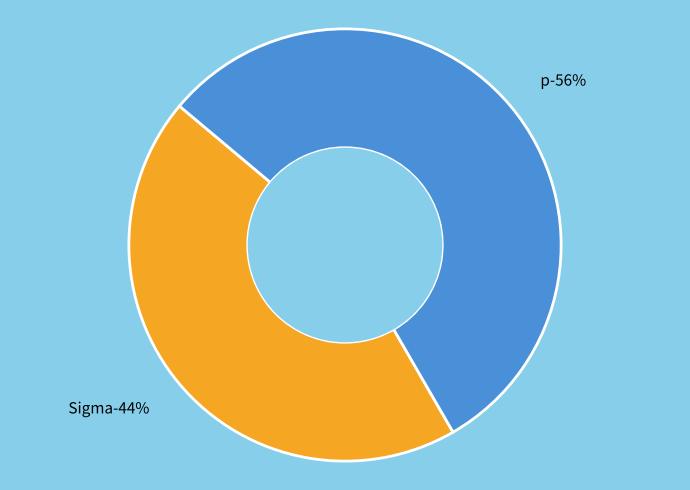

To the nearest percent, what portion does Sigma represent?

44%